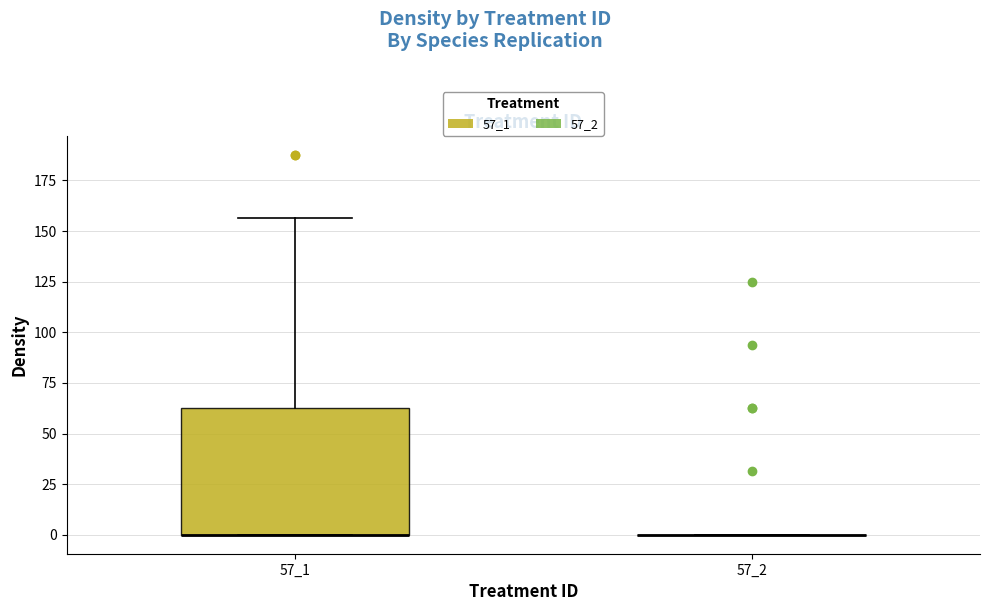

Which box is the tallest, from its lower edge to its upper edge?

57_1